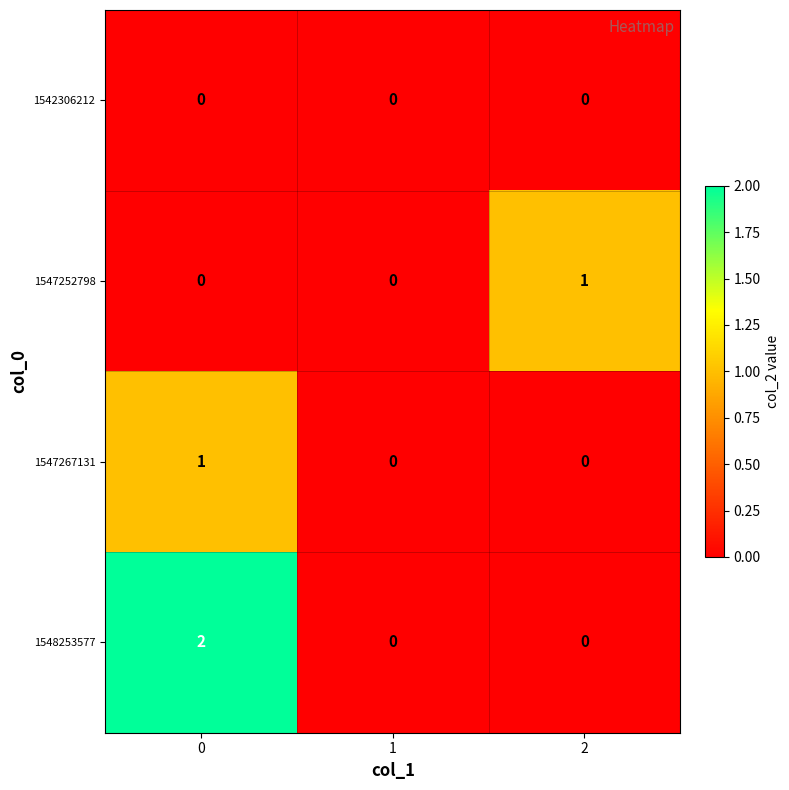

The 1547267131 series shows 0 at 2. True or false?

True